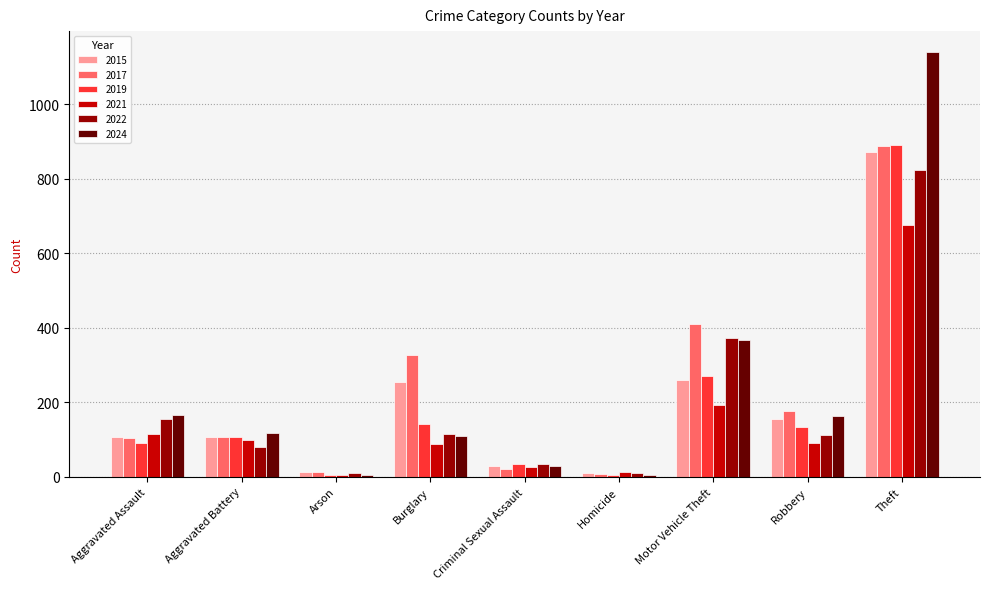

How many series are shown in this chart?

6